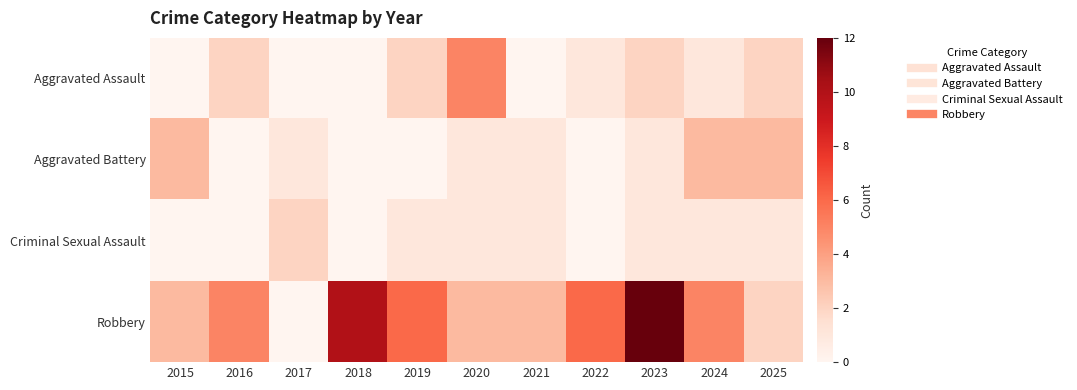

Reading left to right, what are all the values shown in this chart?

Aggravated Assault: 2015=0	2016=2	2017=0	2018=0	2019=2	2020=5	2021=0	2022=1	2023=2	2024=1	2025=2
Aggravated Battery: 2015=3	2016=0	2017=1	2018=0	2019=0	2020=1	2021=1	2022=0	2023=1	2024=3	2025=3
Criminal Sexual Assault: 2015=0	2016=0	2017=2	2018=0	2019=1	2020=1	2021=1	2022=0	2023=1	2024=1	2025=1
Robbery: 2015=3	2016=5	2017=0	2018=10	2019=6	2020=3	2021=3	2022=6	2023=12	2024=5	2025=2